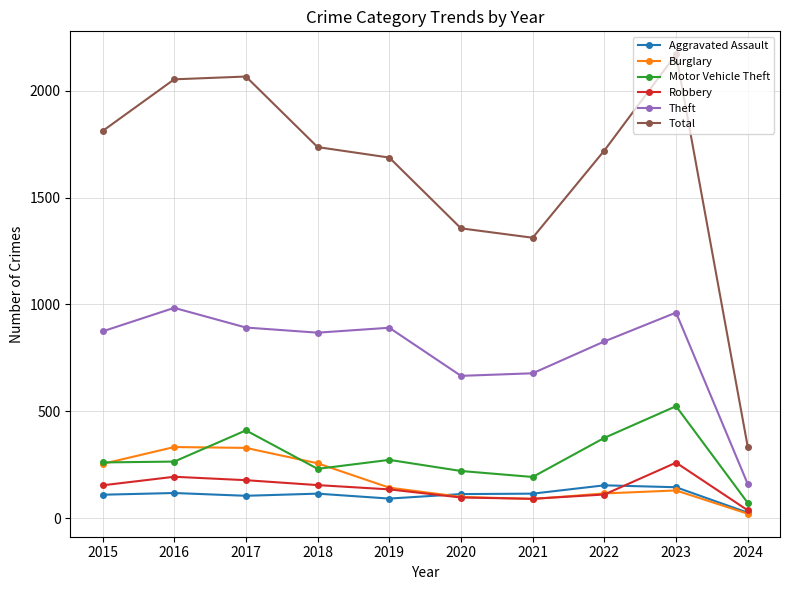

Does the chart display data point markers on the line(s)?

Yes